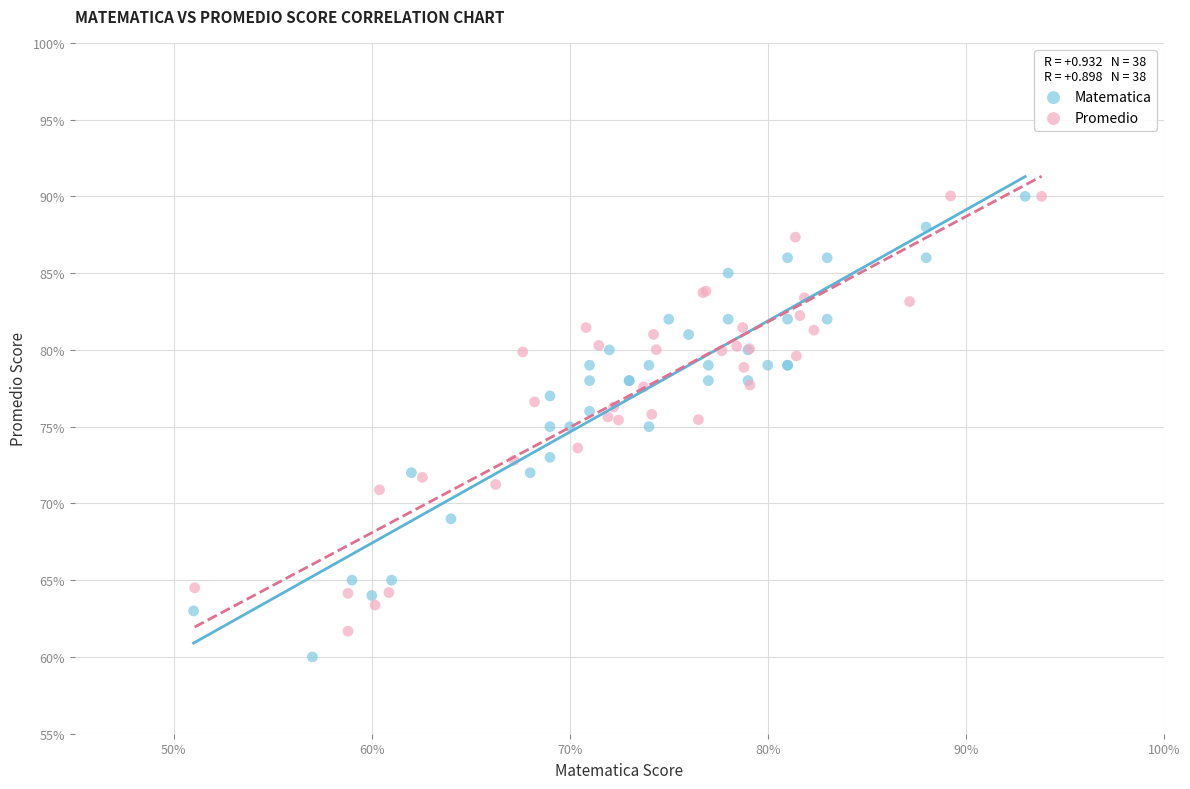

Which series contains the lowest Y value?

Matematica